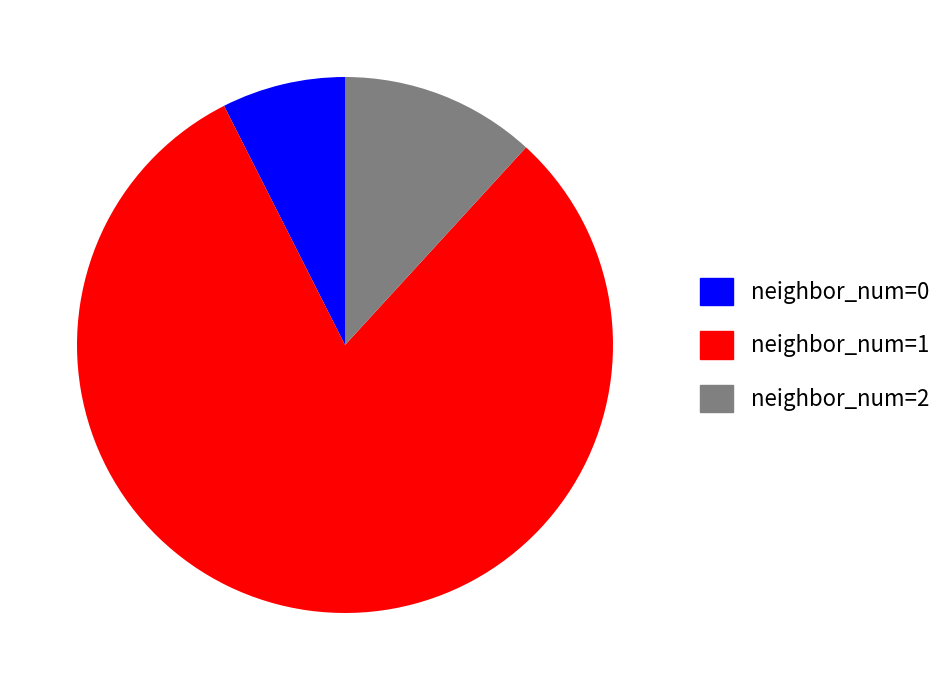

Count the number of slices in the pie.

3